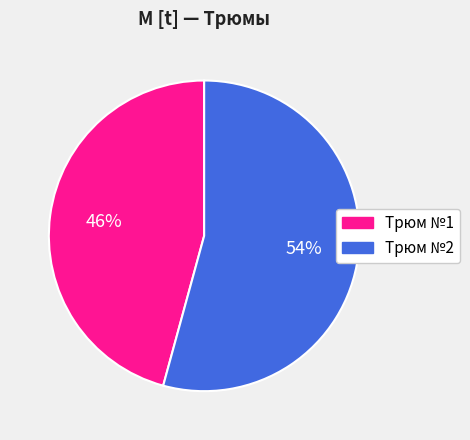

How many segments does this pie chart have?

2